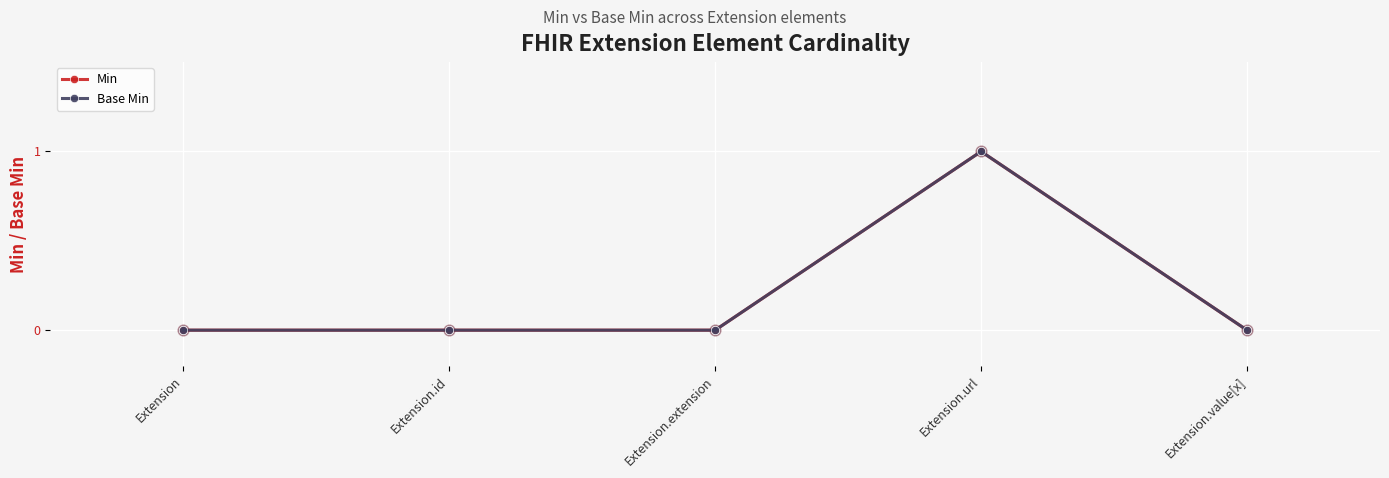

Which series has the largest total across all categories?

Min